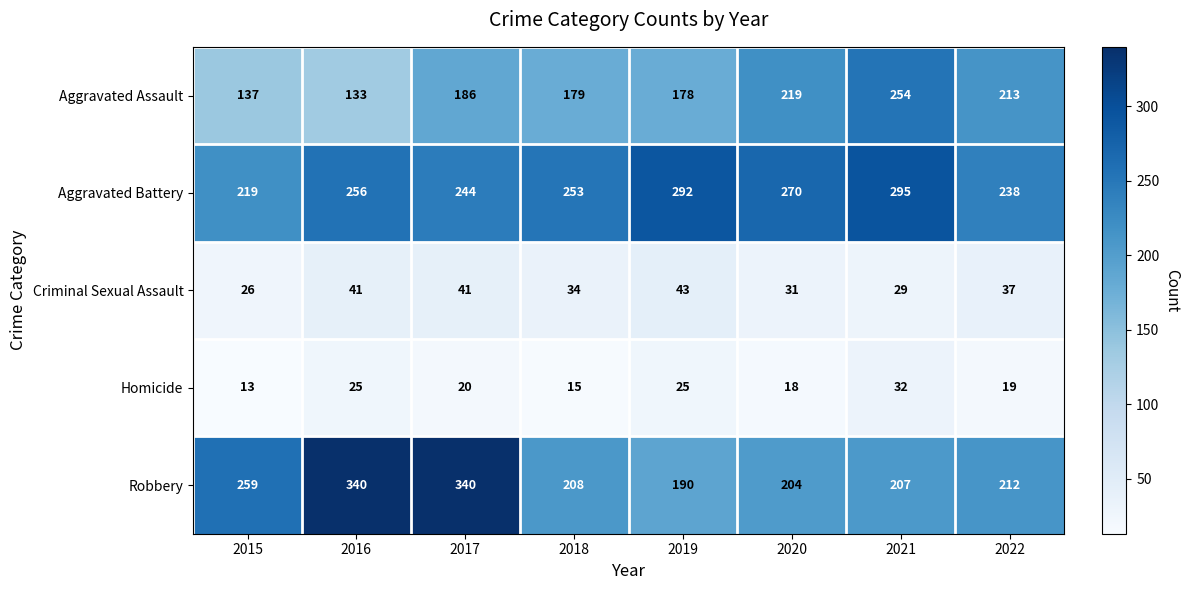

What is the spread (max minus min) of values at 2015?

246